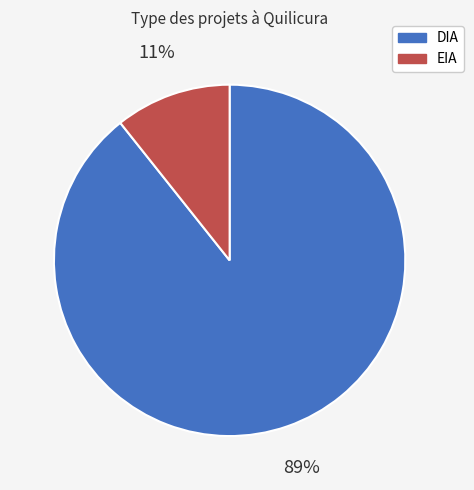

To the nearest percent, what is the average slice percentage?

50%